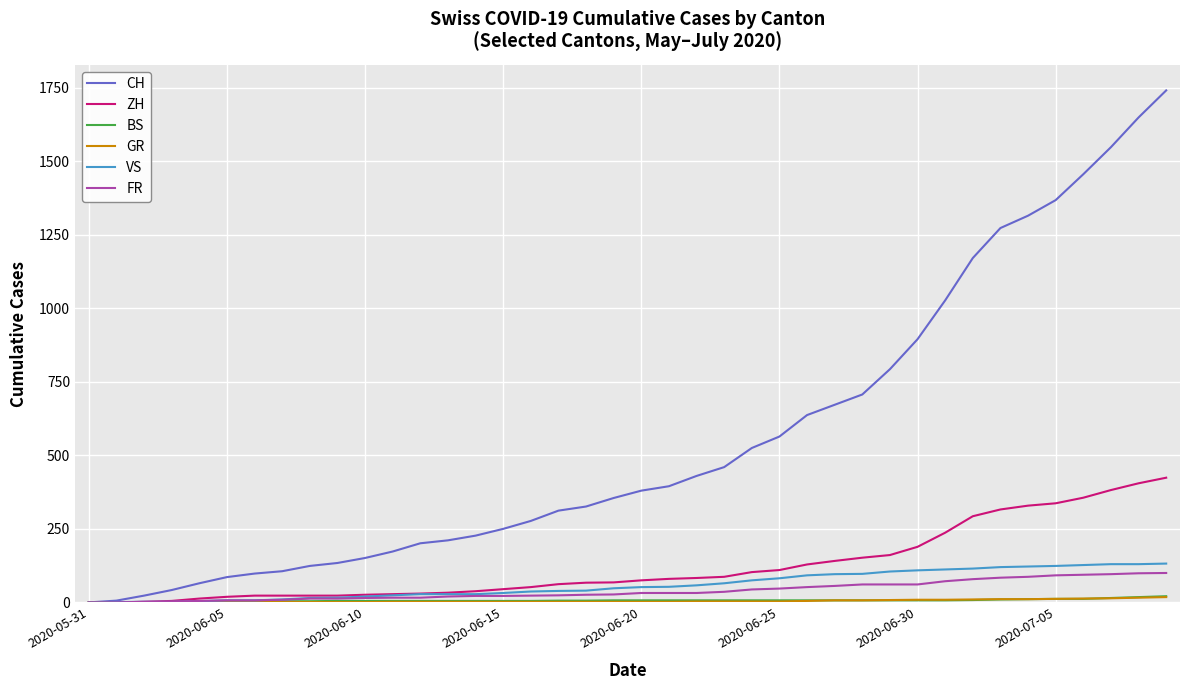

Which series has the largest total across all categories?

CH